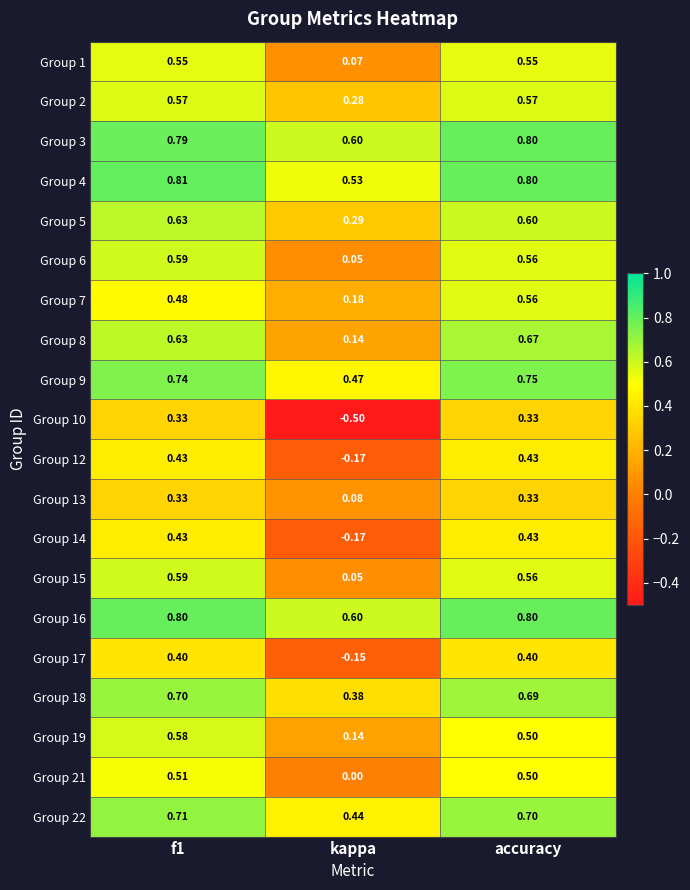

Which category has the lowest value across all series?

kappa